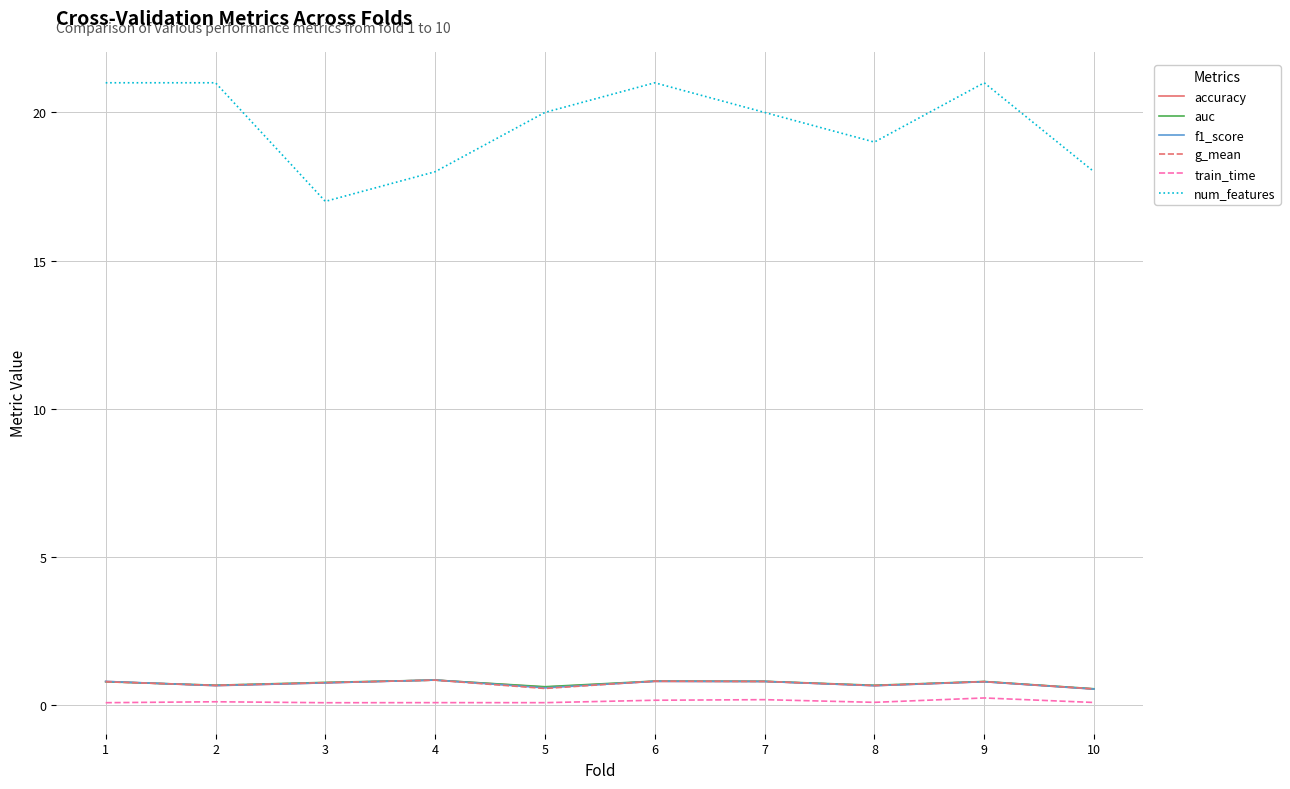

What is the average value of the accuracy series?

0.7